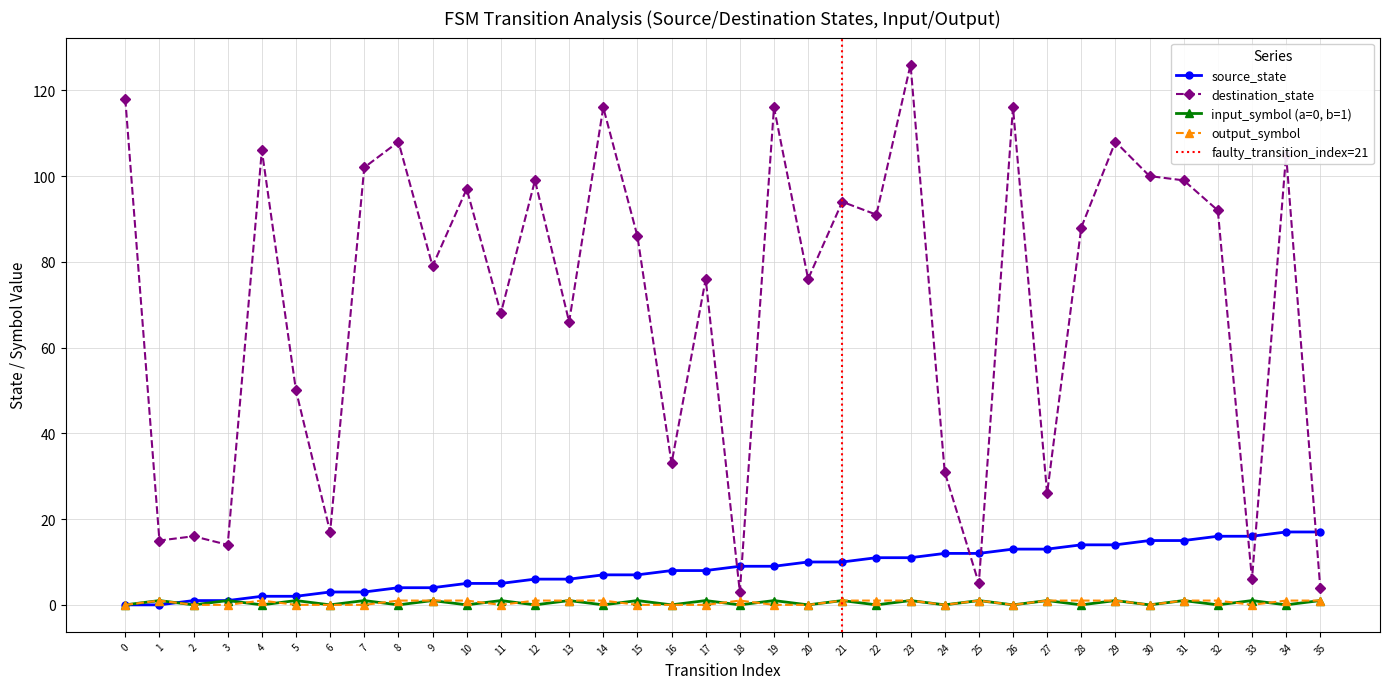

The output_symbol series shows 1 at 4. True or false?

False